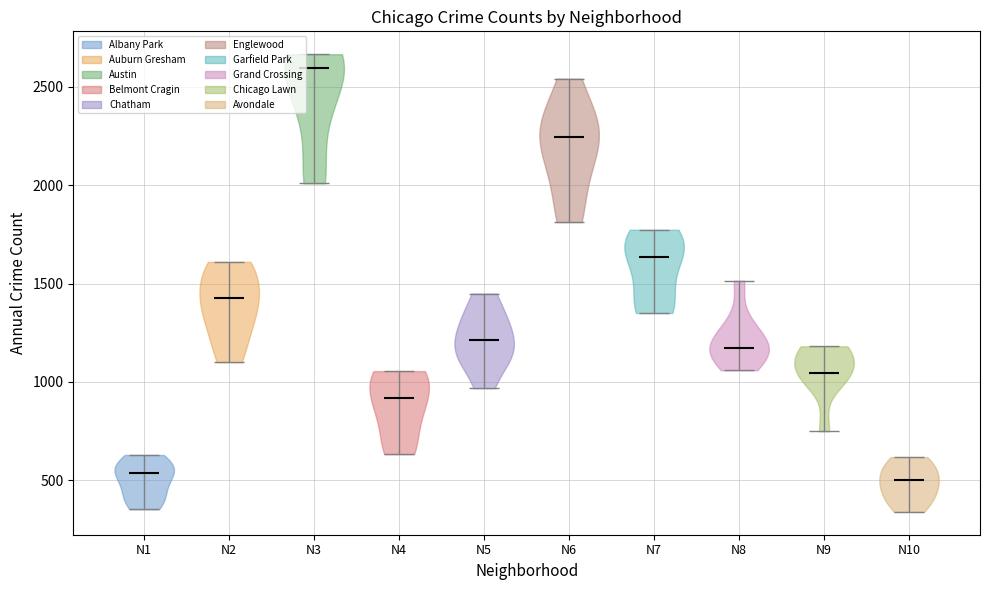

Reading left to right, read every violin against the y-axis: where its median line is, and the lowest and highest points it reaches. The values are not printed on the chart, so give them approximately, as read against the axis.

N1: median line 550, lowest point 350, highest point 650
N2: median line 1450, lowest point 1100, highest point 1600
N3: median line 2600, lowest point 2000, highest point 2650
N4: median line 900, lowest point 650, highest point 1050
N5: median line 1200, lowest point 950, highest point 1450
N6: median line 2250, lowest point 1800, highest point 2550
N7: median line 1650, lowest point 1350, highest point 1750
N8: median line 1150, lowest point 1050, highest point 1500
N9: median line 1050, lowest point 750, highest point 1200
N10: median line 500, lowest point 350, highest point 600